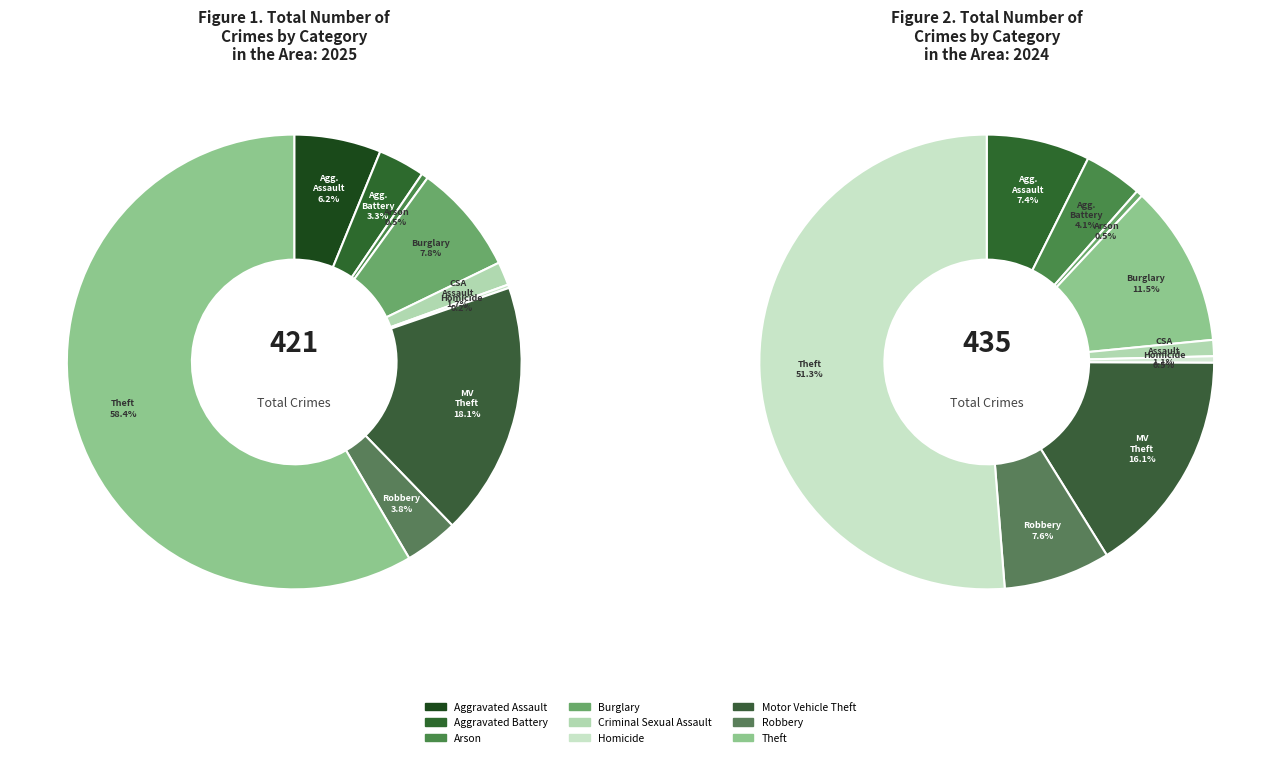

Count the number of slices in the pie.

9